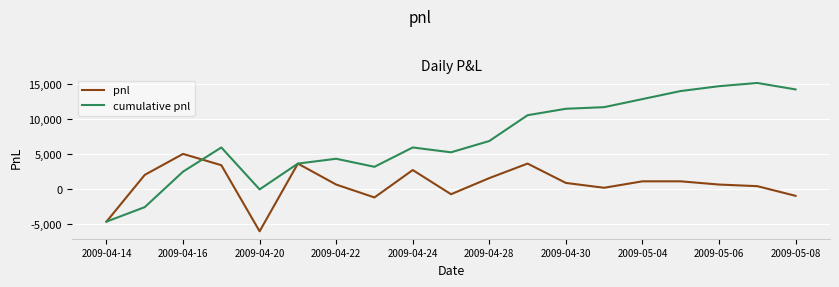

List the series in order of their overall mean, highest first.

cumulative pnl, pnl